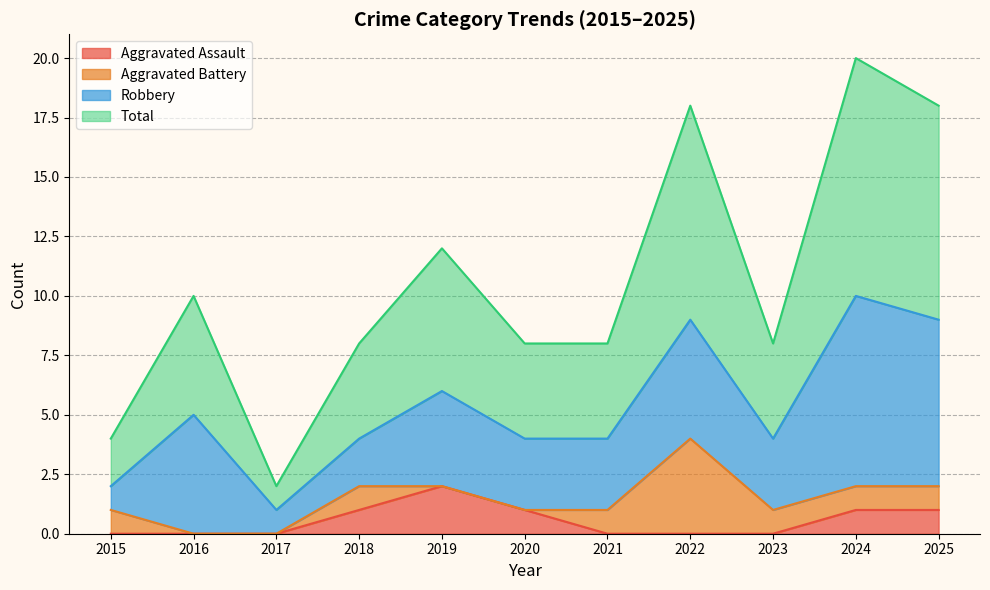

Read the Total value at 2020.

4